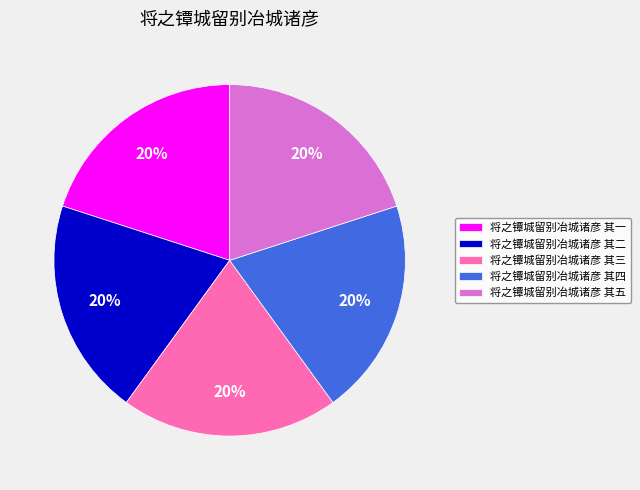

What is the ratio of the value at 将之镡城留别冶城诸彦 其五 to the value at 将之镡城留别冶城诸彦 其一?

1.0